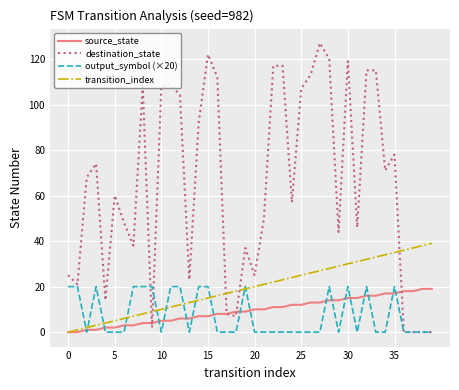

What is the maximum value for destination_state?

127